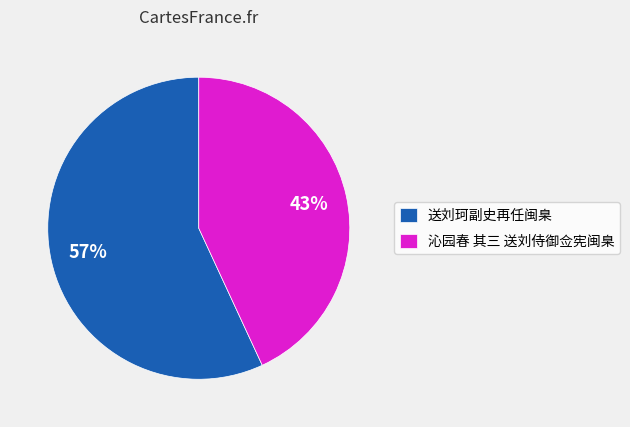

Do 送刘珂副史再任闽臬 and 沁园春 其三 送刘侍御佥宪闽臬 together represent more than half of the pie?

Yes